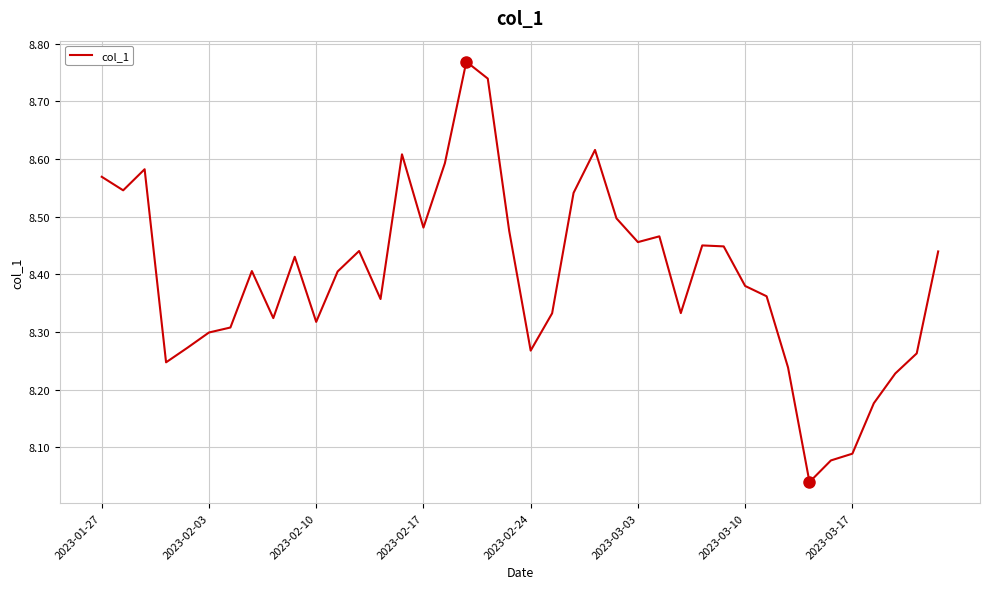

What is the difference between the maximum and minimum values?

0.7